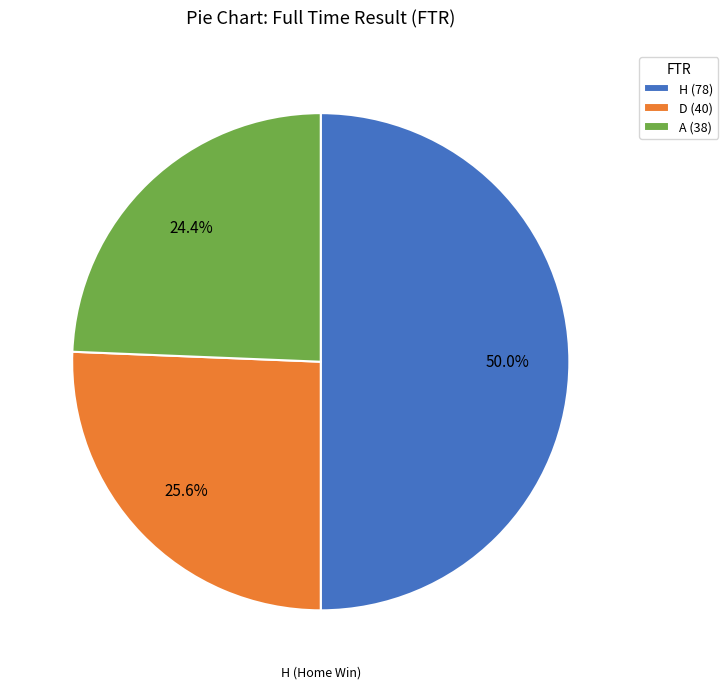

Is it true that A is 24% of the pie?

True